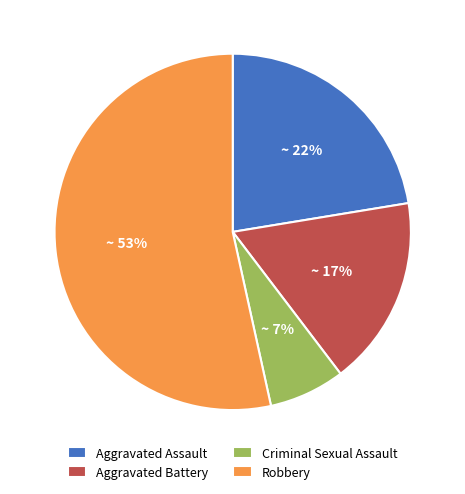

Is there any slice that represents more than half of the pie?

Yes